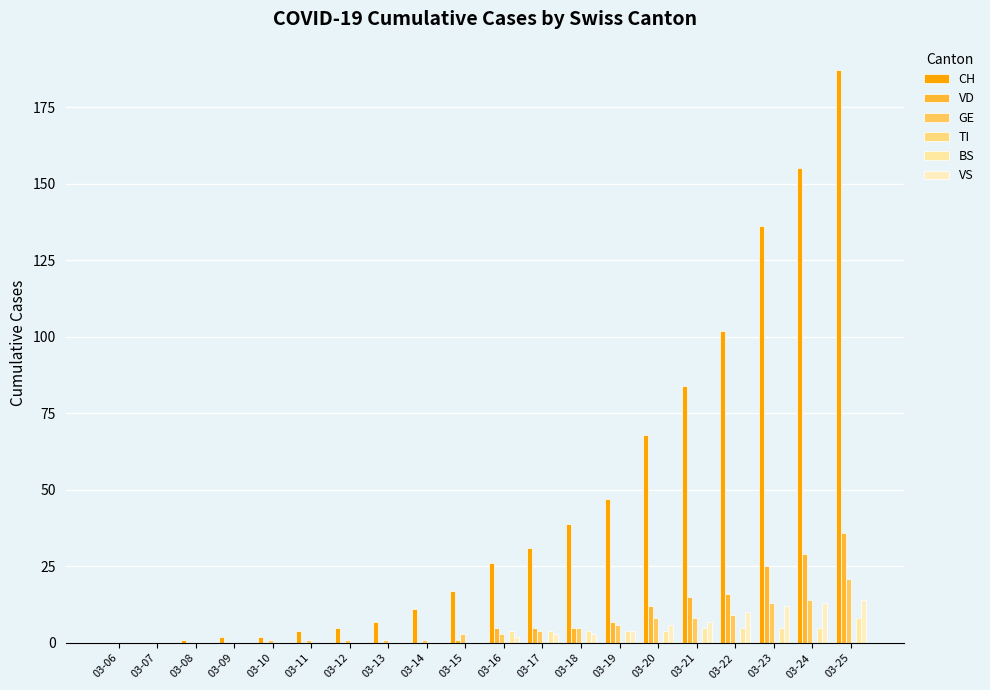

Between 03-11 and 03-23, which series saw the biggest shift?

CH